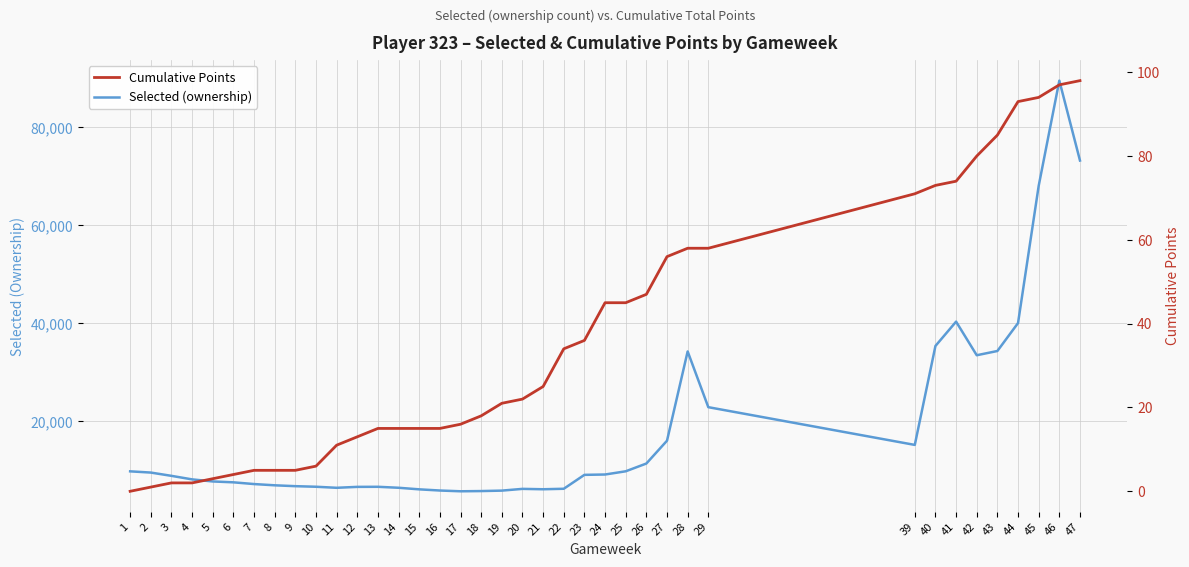

What is the average value of the Cumulative Points series?

36